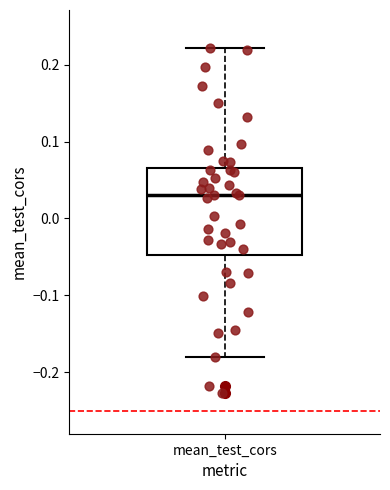

Where does the lower whisker of the box for mean_test_cors end on the y-axis? The values are not printed on the chart, so give them approximately, as read against the axis.

-0.18